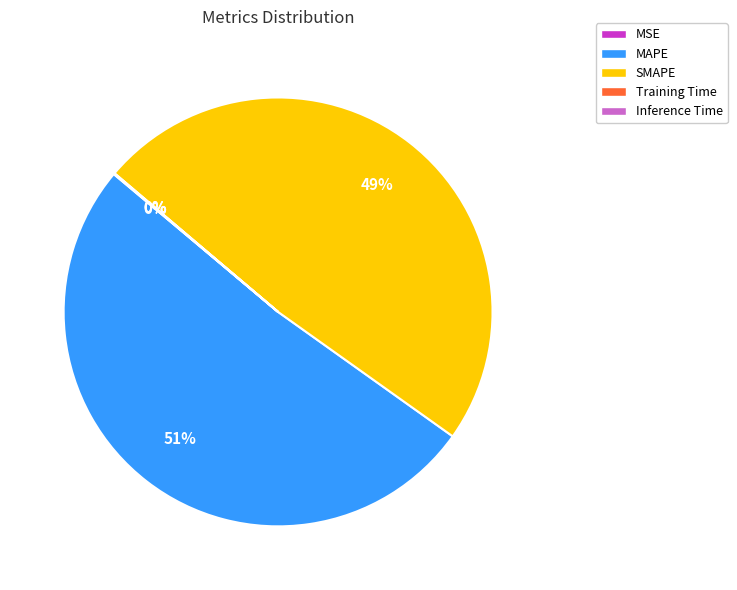

To the nearest percent, what is the difference between the largest and smallest slice percentages?

51%